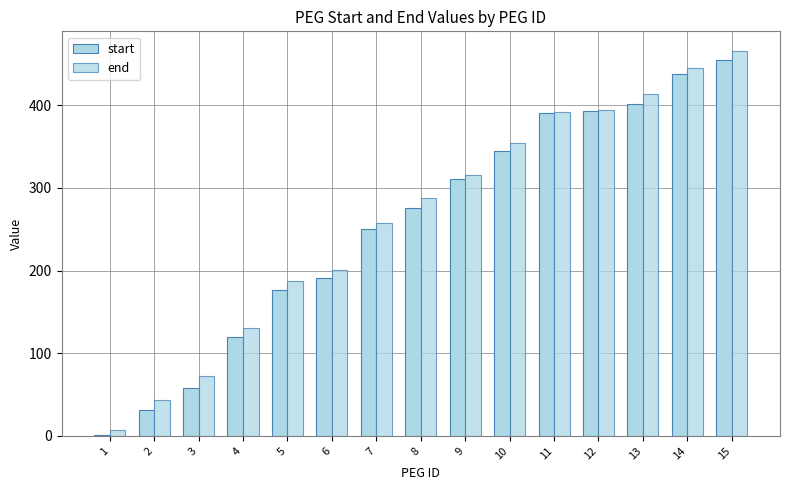

What is the difference between the maximum and minimum values in the end series?

459